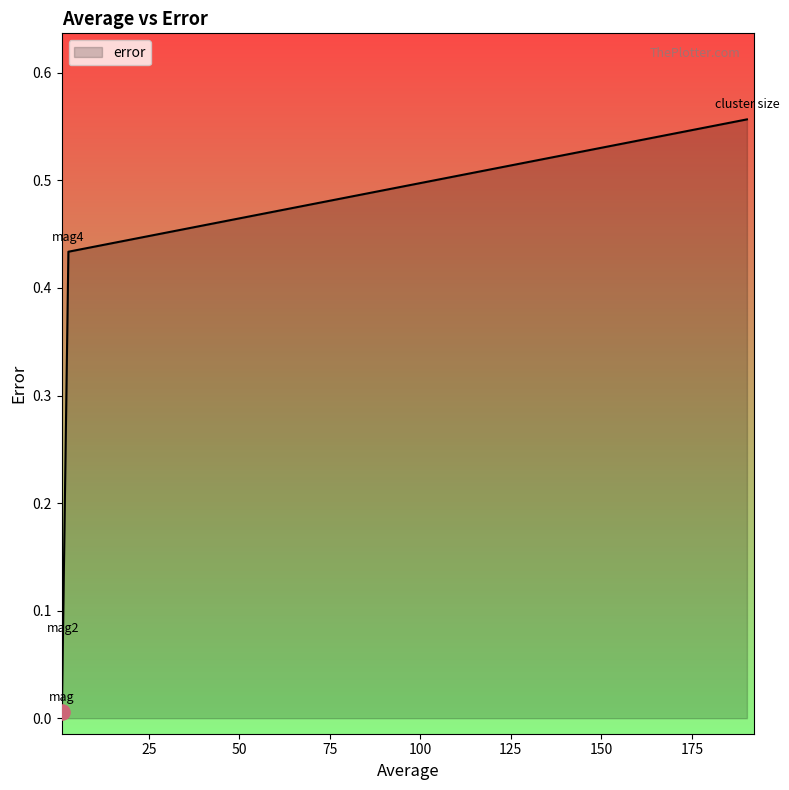

What is the sum of all values?

1.1